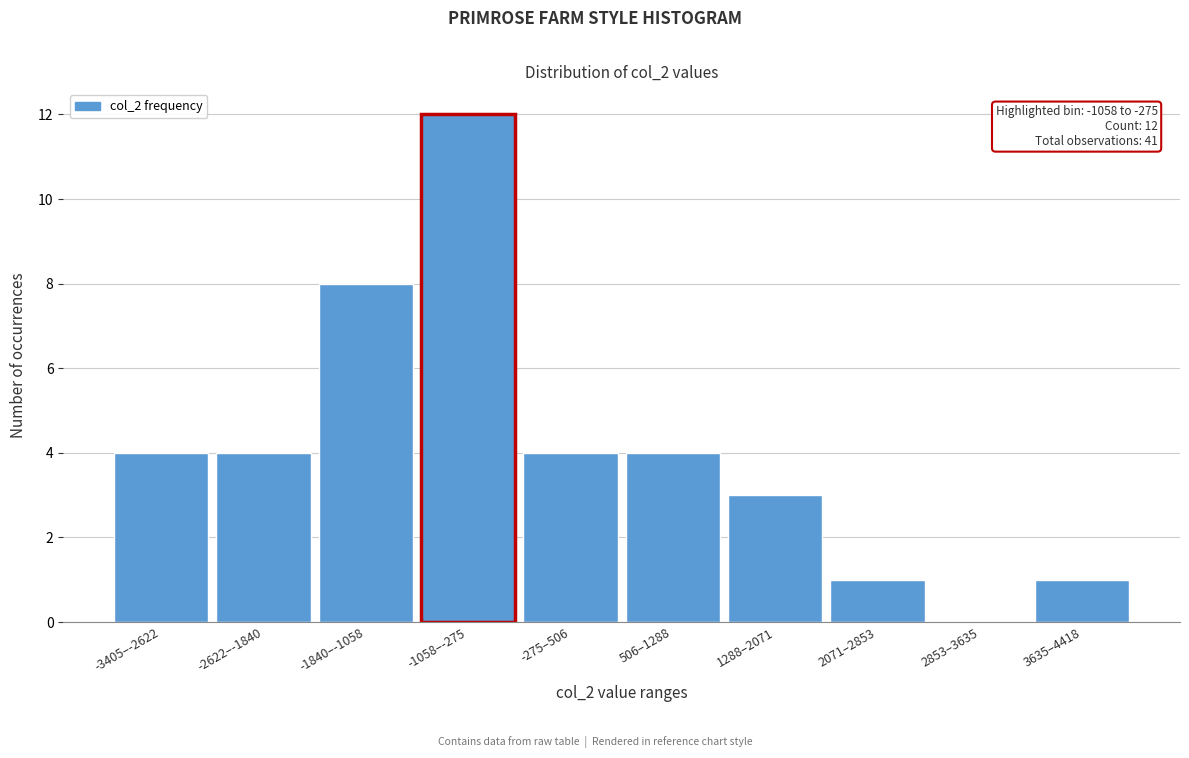

What is the sum of the values at 2853–3635 and -1058–-275?

12